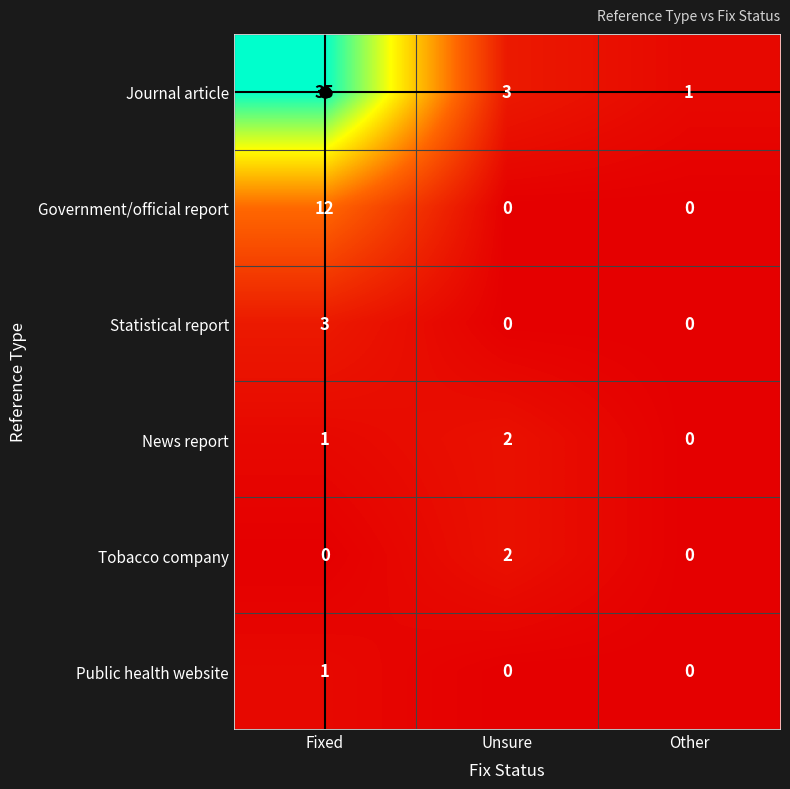

What is the difference between the Journal article values at Unsure and Fixed?

32